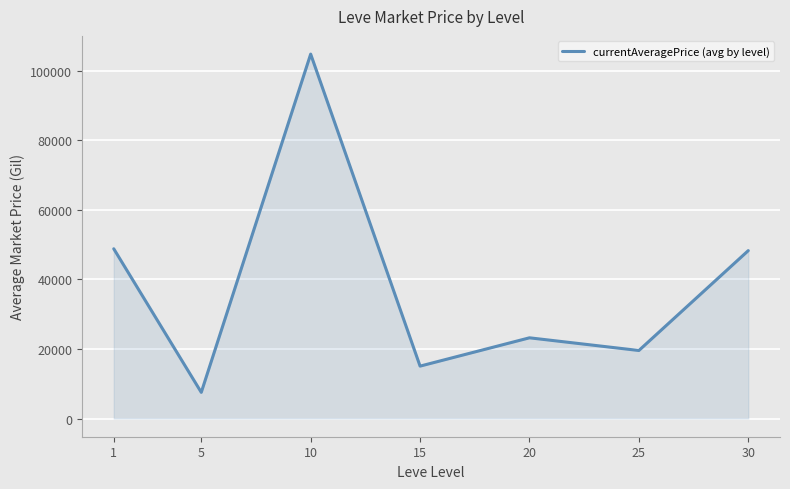

Where does the data first go above 23192?

1